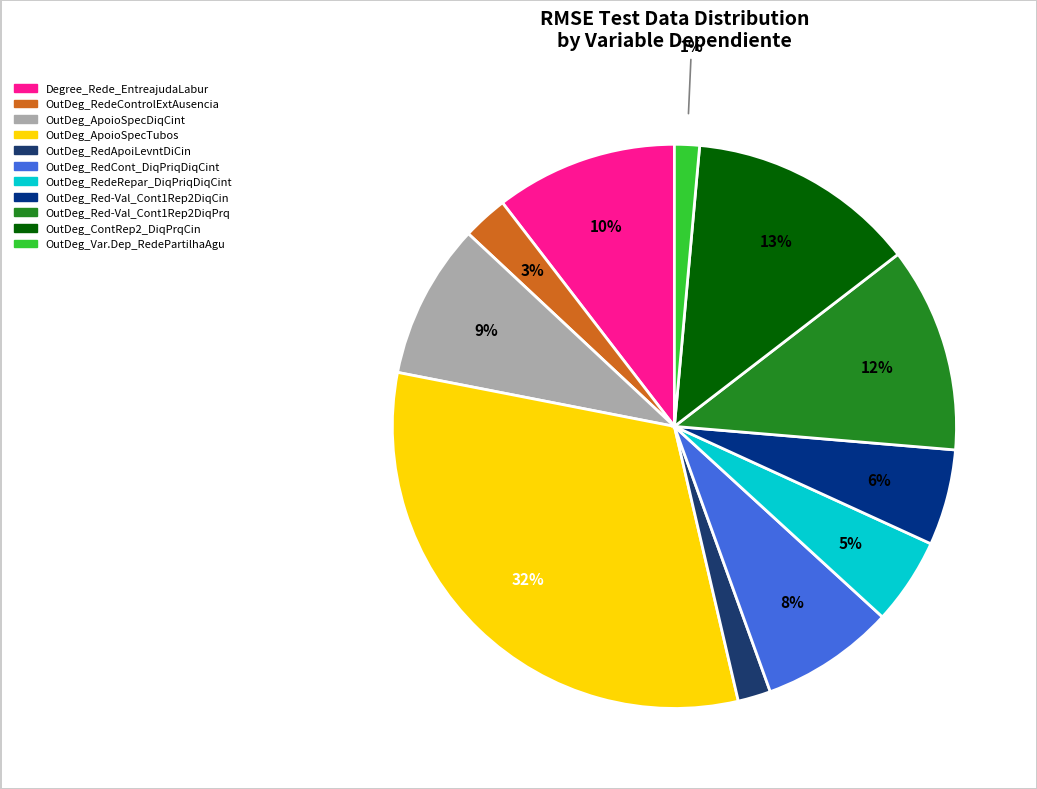

To the nearest percent, what is the average slice percentage?

9%